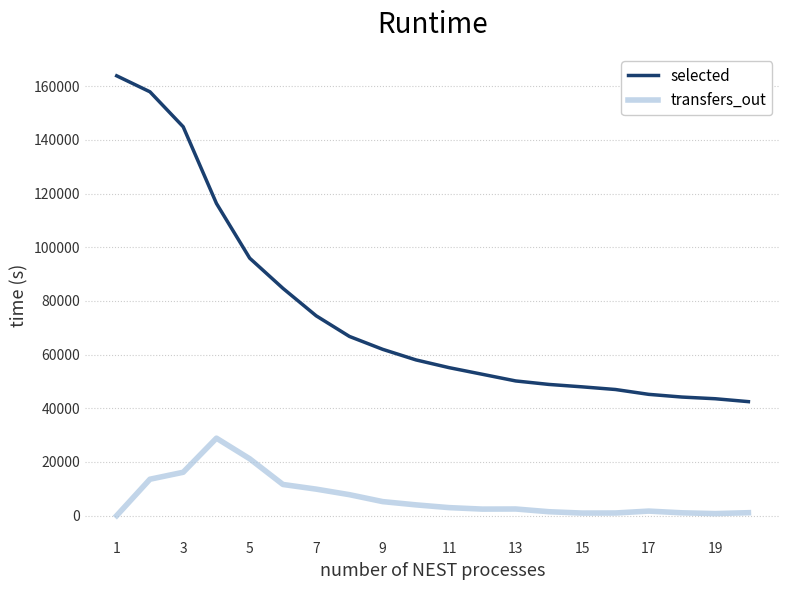

True or false: selected and transfers_out cross at least once.

False